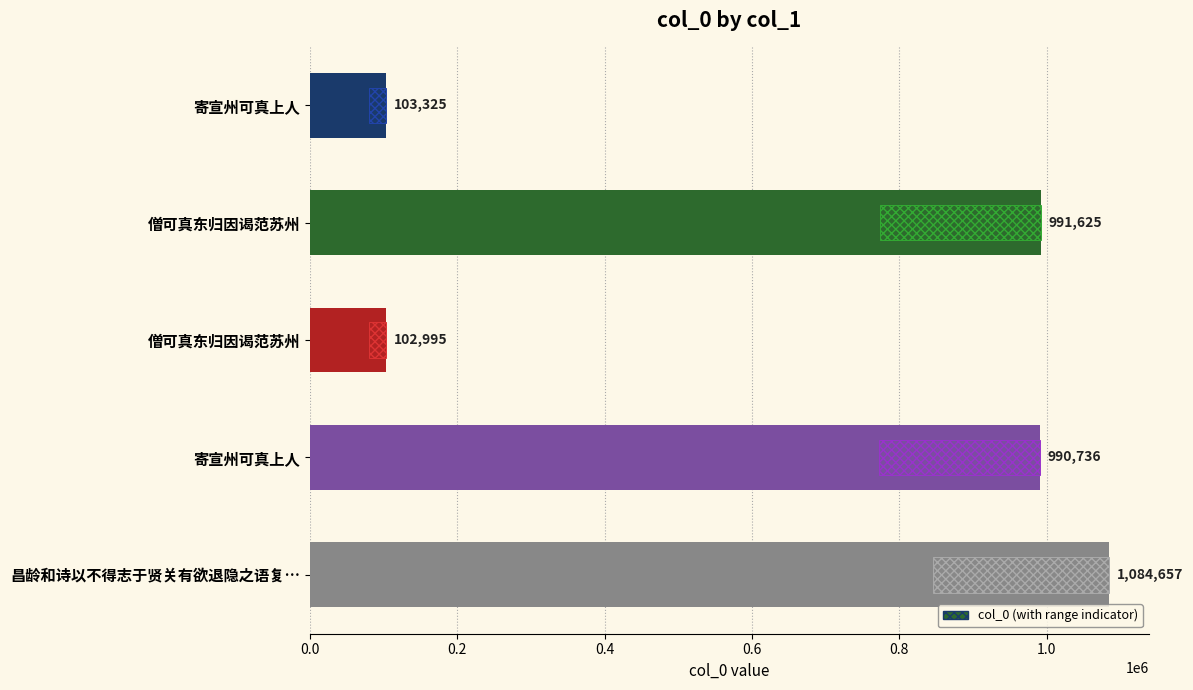

Reading left to right, what are all the values shown in this chart?

103325	991625	102995	990736	1084657